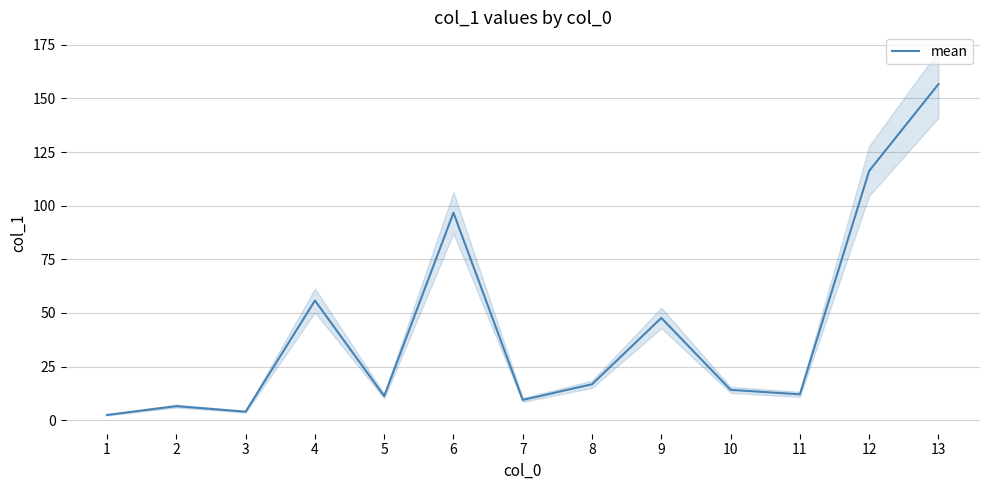

The chart shows a value of 2.5 at 1. True or false?

True